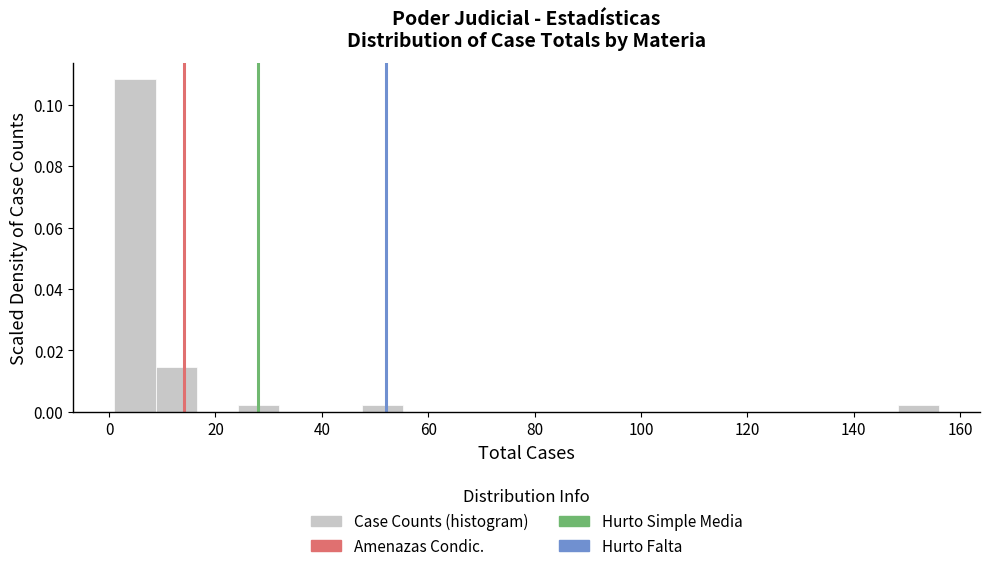

Read against the x-axis, roughly where is the centre of the tallest bar?

4